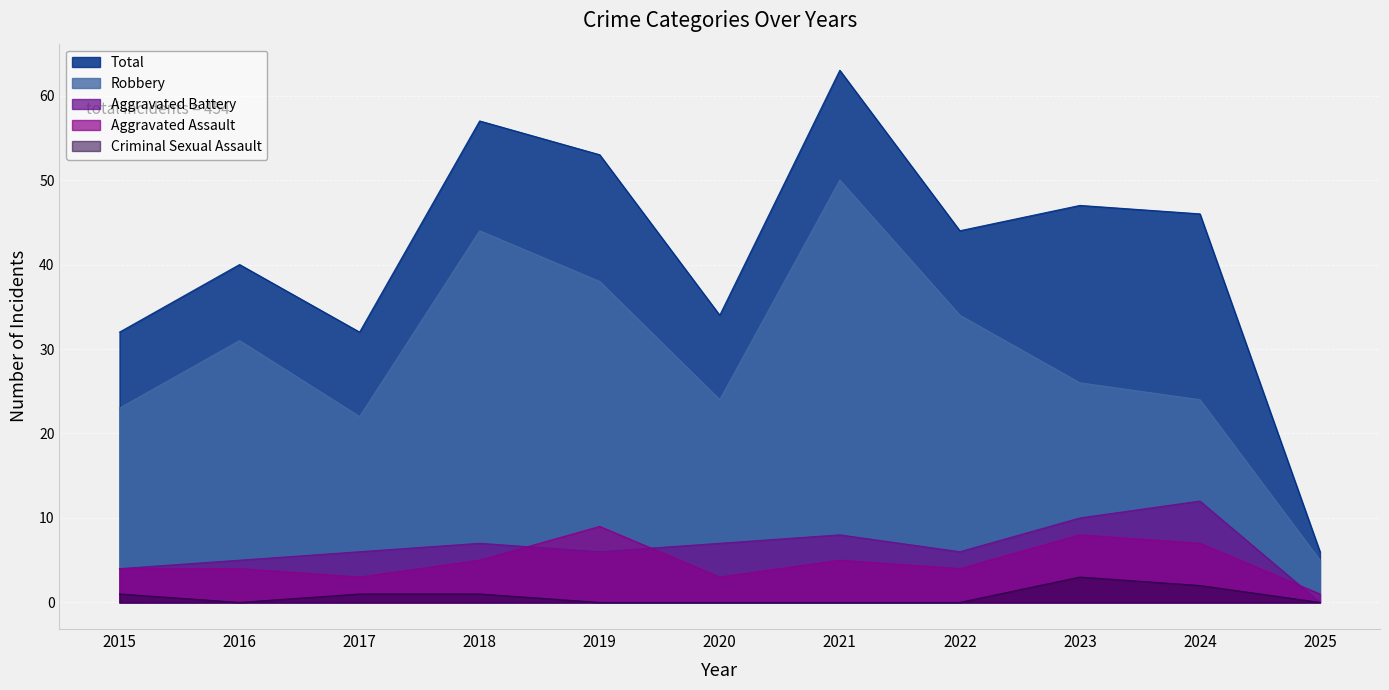

In Criminal Sexual Assault, how many points are lower than both neighbors (excluding endpoints)?

1